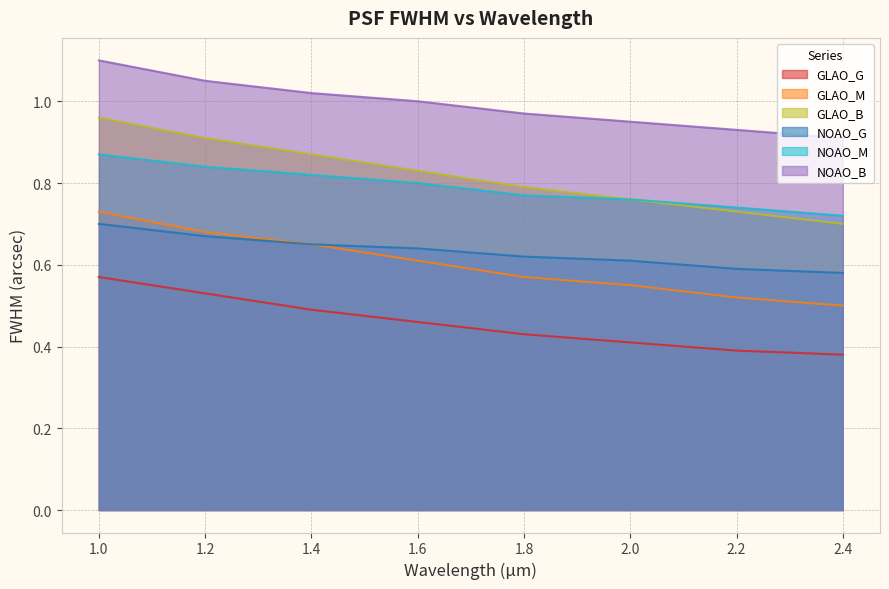

Rank the series at 2.0 from lowest to highest value.

GLAO_G, GLAO_M, NOAO_G, GLAO_B, NOAO_M, NOAO_B